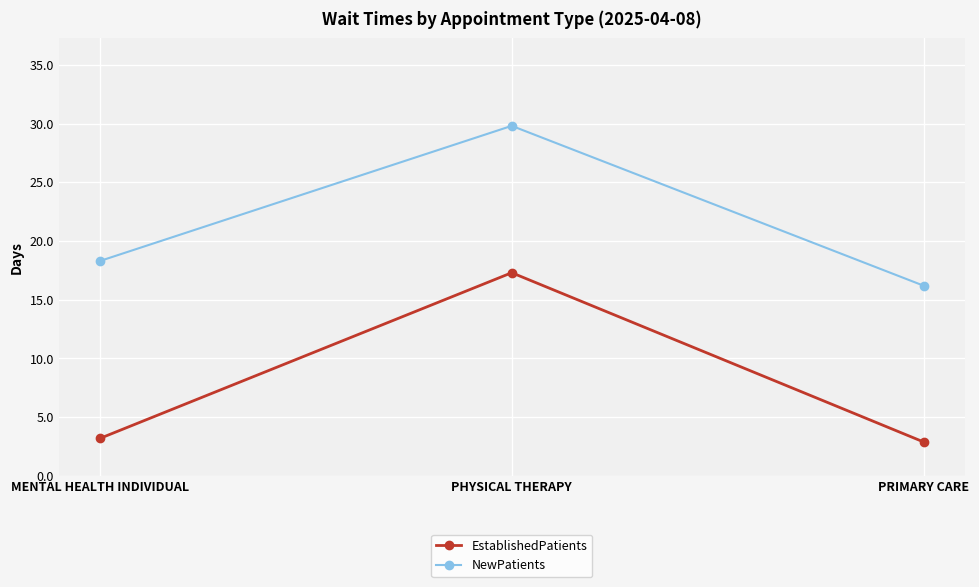

Which series has the largest total across all categories?

NewPatients